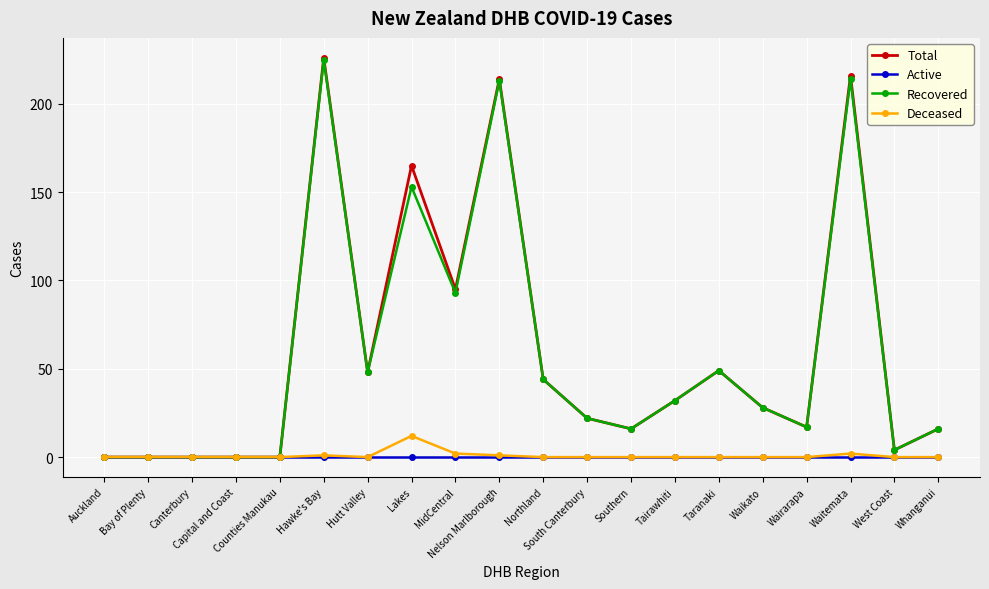

How many series are shown in this chart?

4